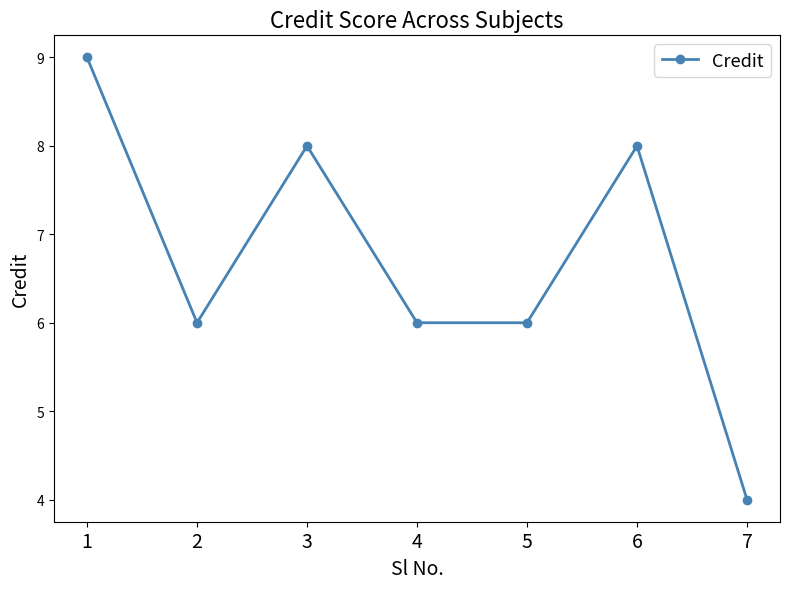

The value at 4 is 6. True or false?

True